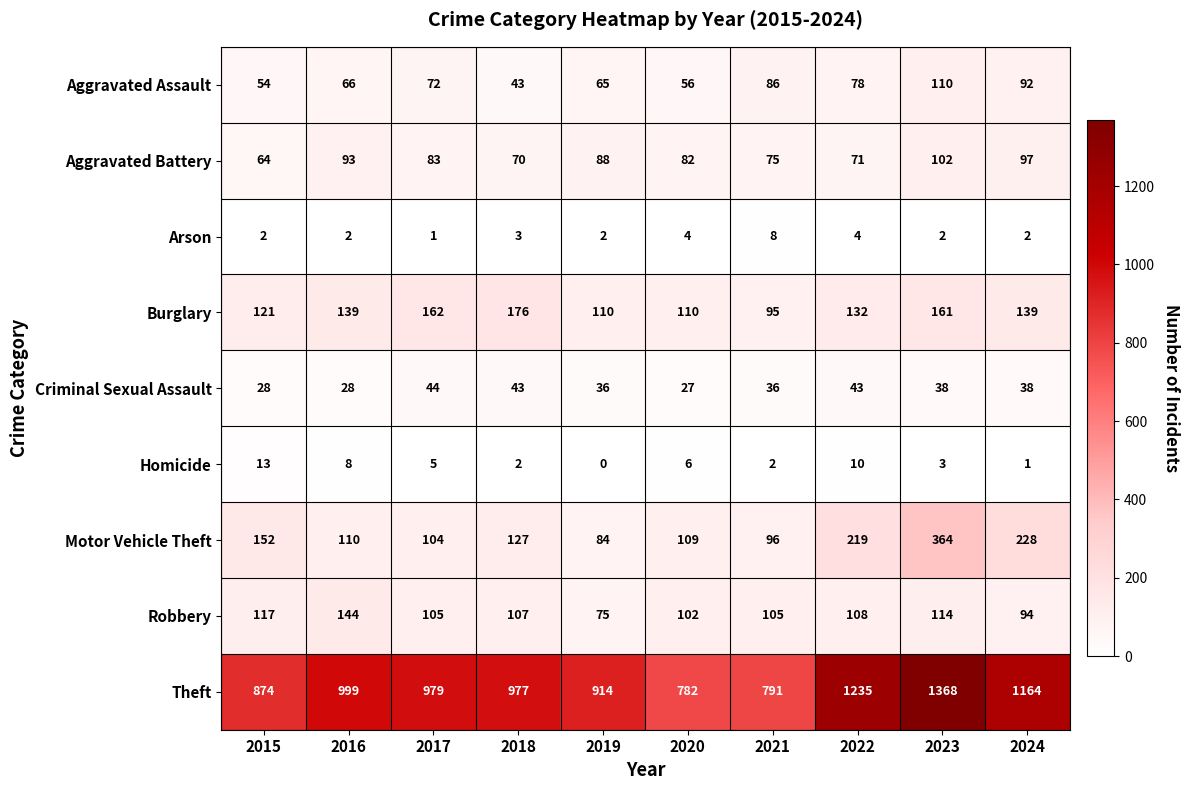

At which label does Theft reach its minimum?

2020